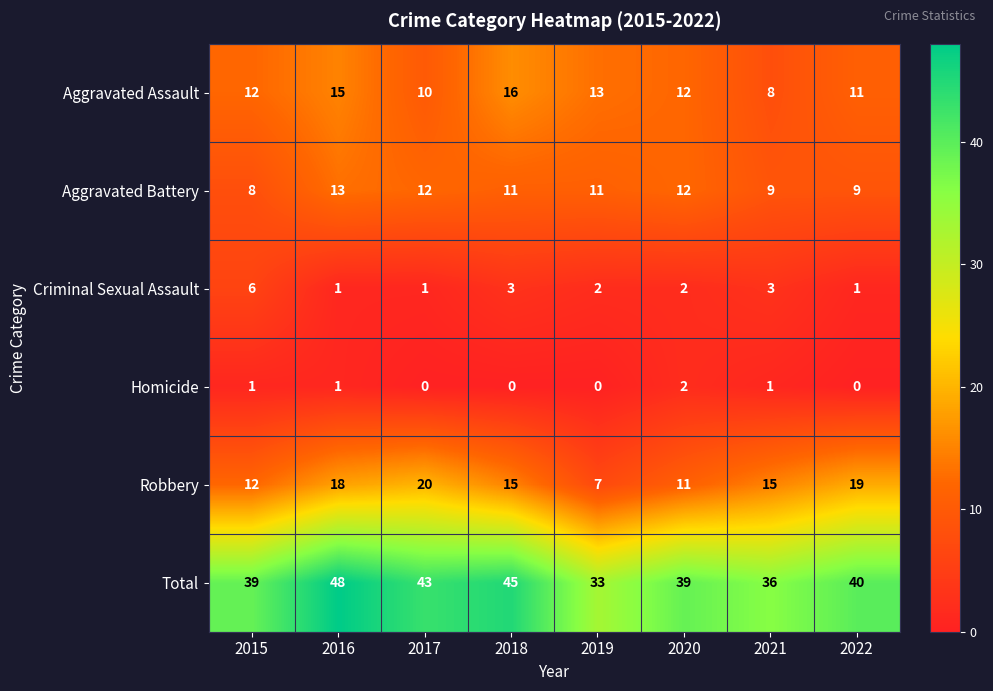

Count the Homicide values in the range 0 to 1.

7